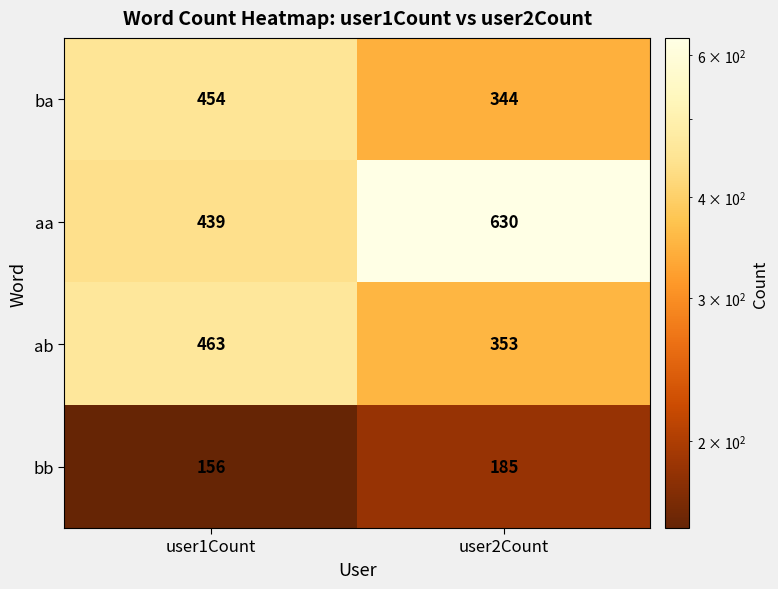

Read the bb value at user1Count, to the nearest 10.

160